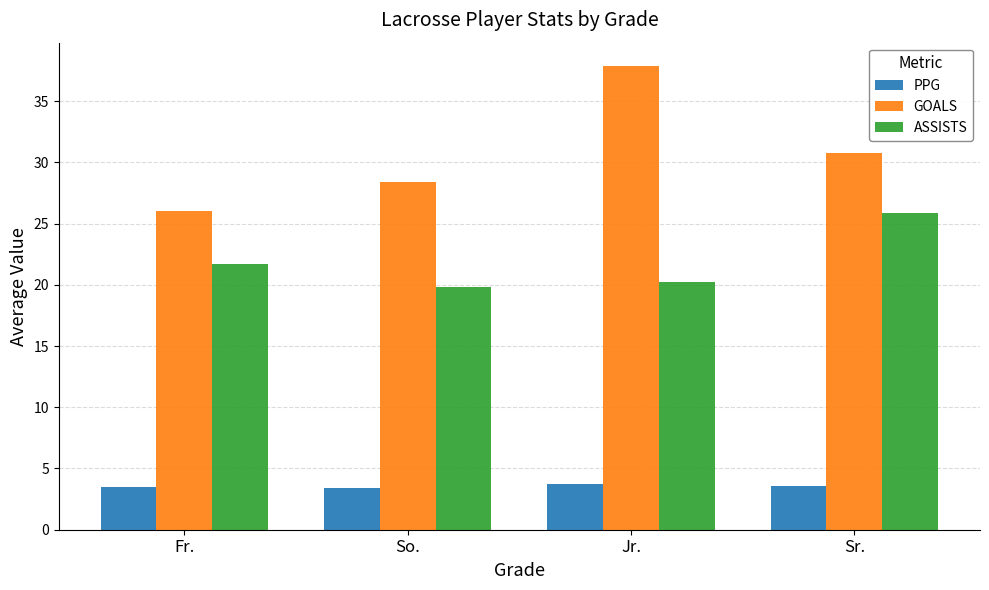

List the series in order of their overall mean, lowest first.

PPG, ASSISTS, GOALS